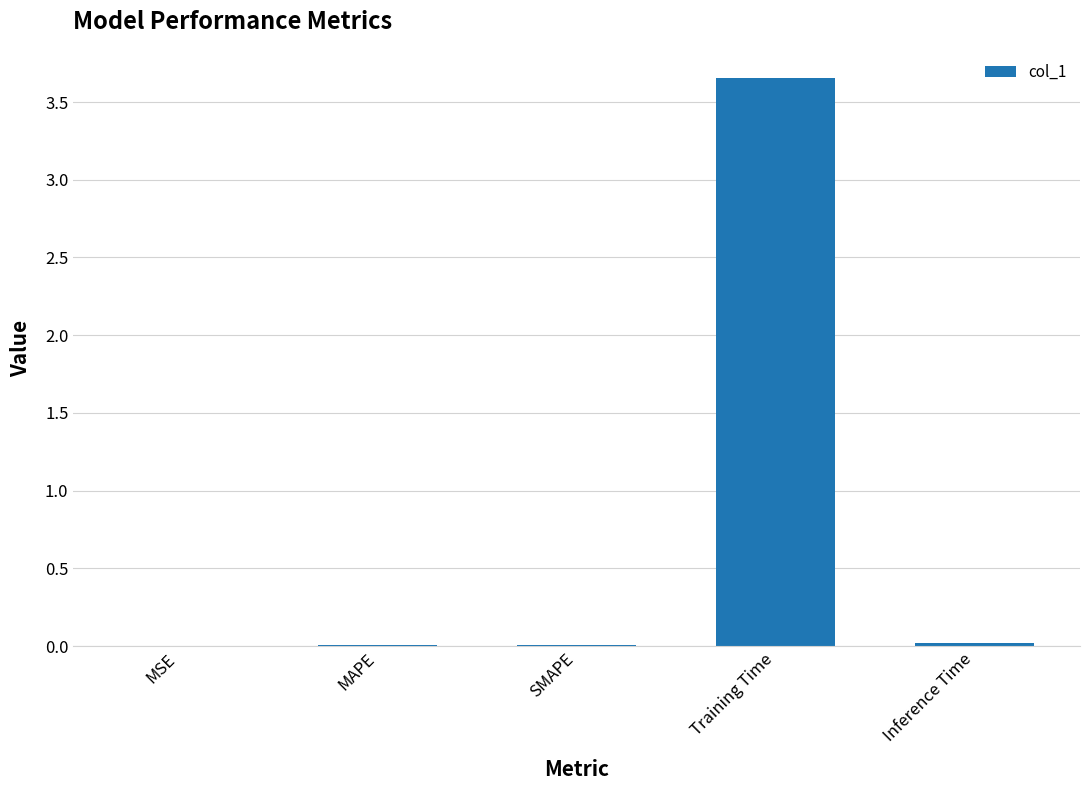

Which has a higher value, MSE or Training Time?

Training Time